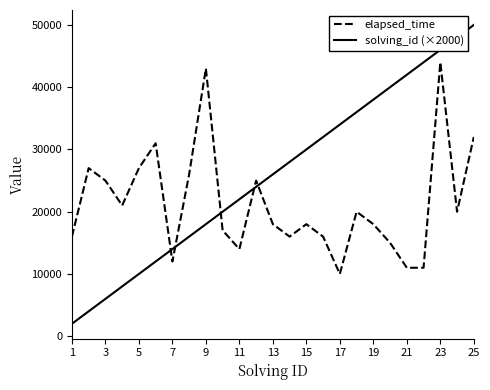

Which series has the largest range (max minus min)?

solving_id (×2000)